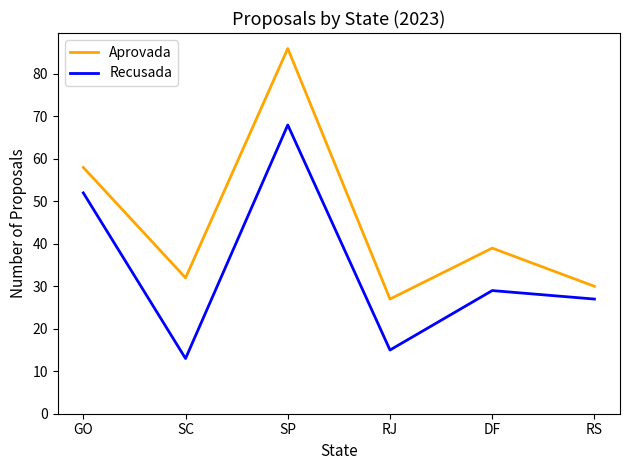

Does the chart display data point markers on the line(s)?

No